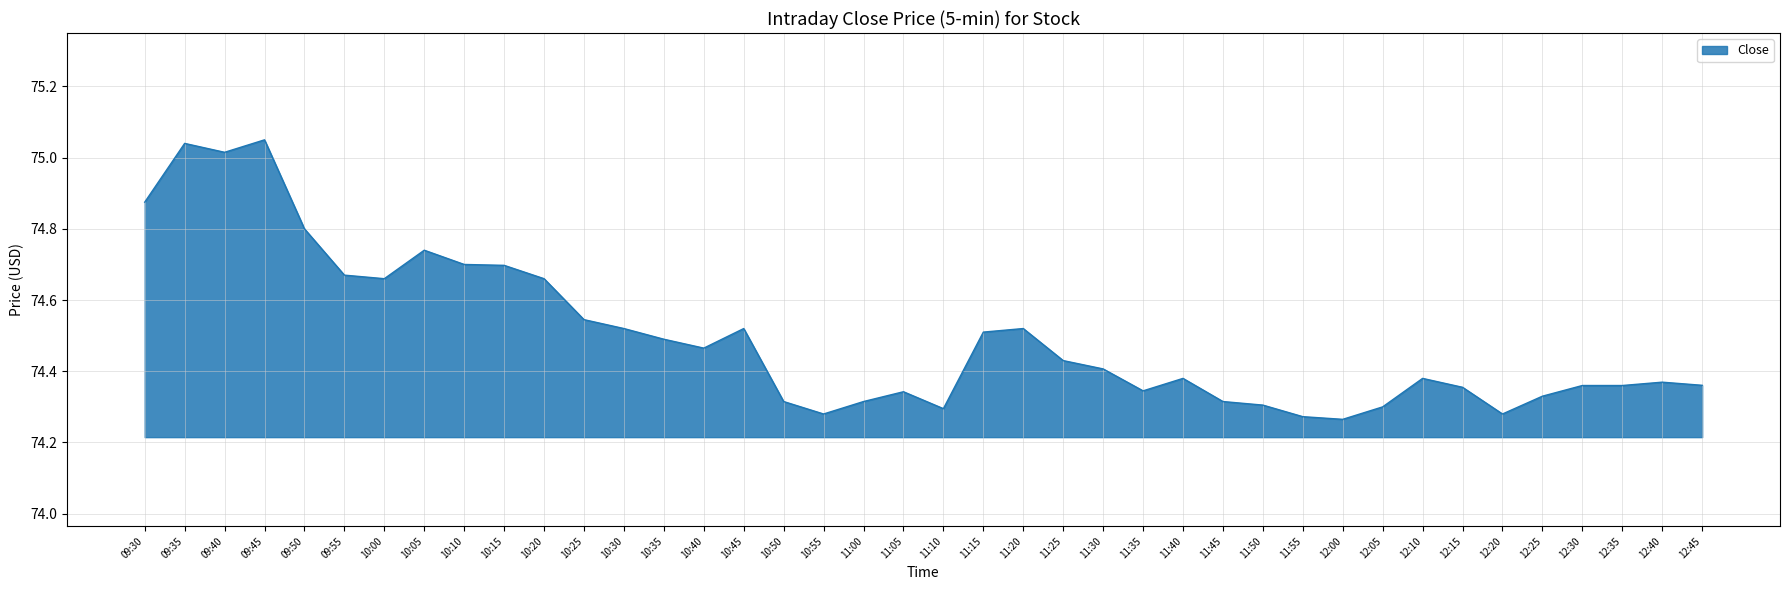

At which category does the data reach its first local peak?

09:35